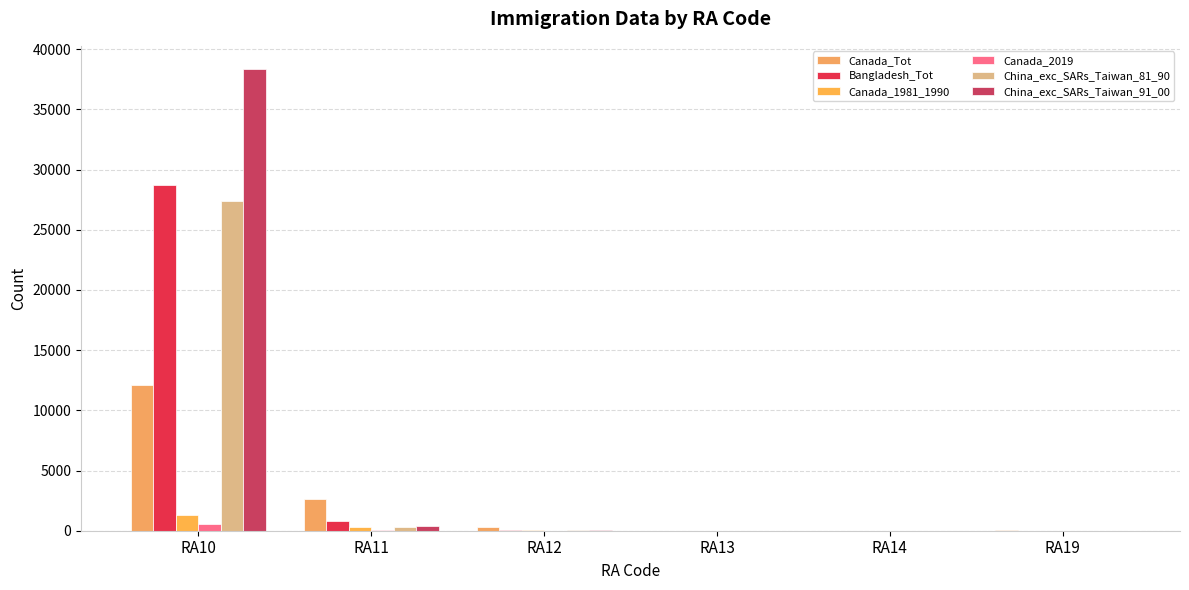

Which series has the largest total across all categories?

China_exc_SARs_Taiwan_91_00